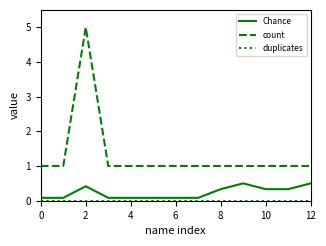

Which series has the largest total across all categories?

count